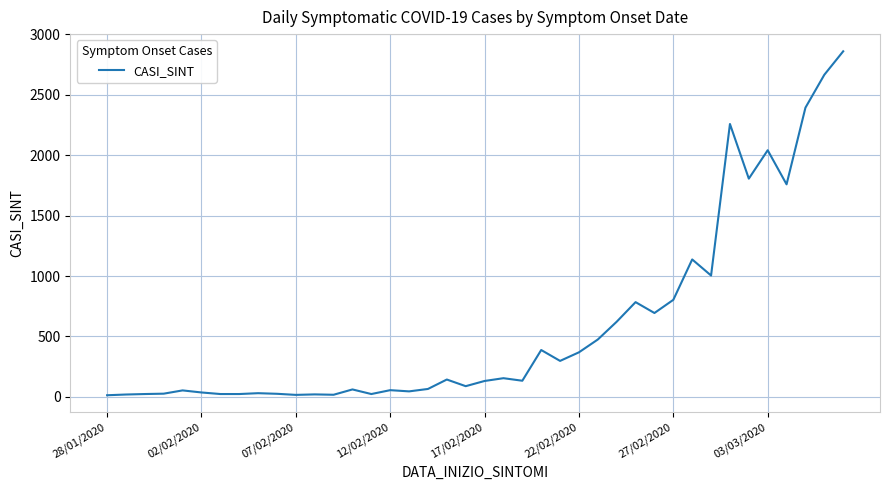

What is the difference between the maximum and minimum values?

2844